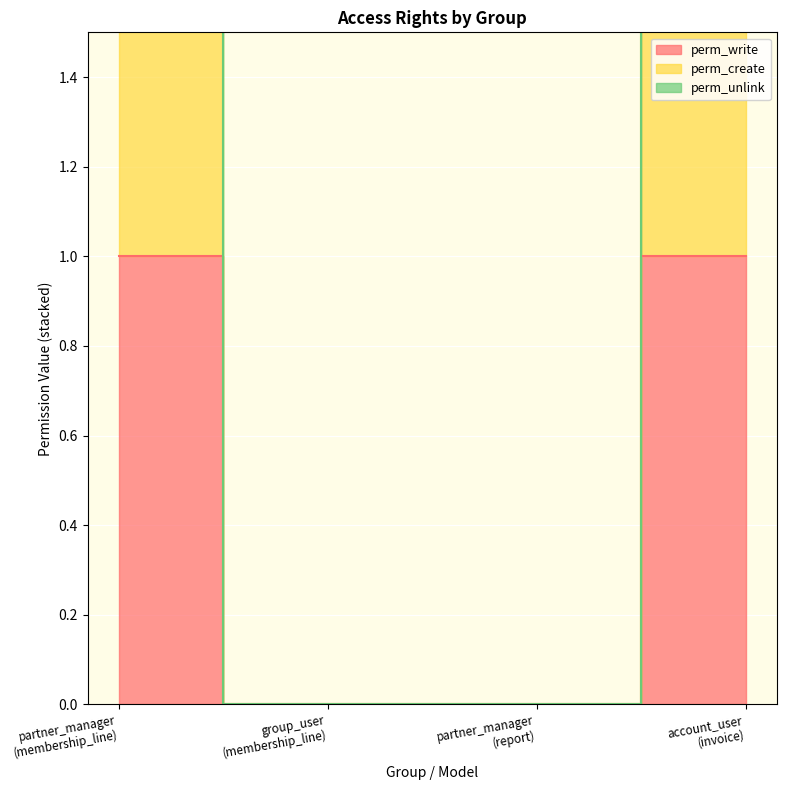

True or false: perm_write and perm_create intersect in this chart.

False